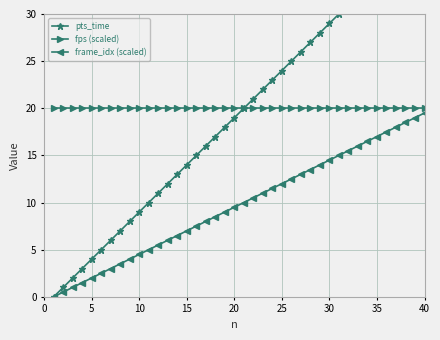

The value of frame_idx (scaled) at 15 is 9.2. True or false?

False